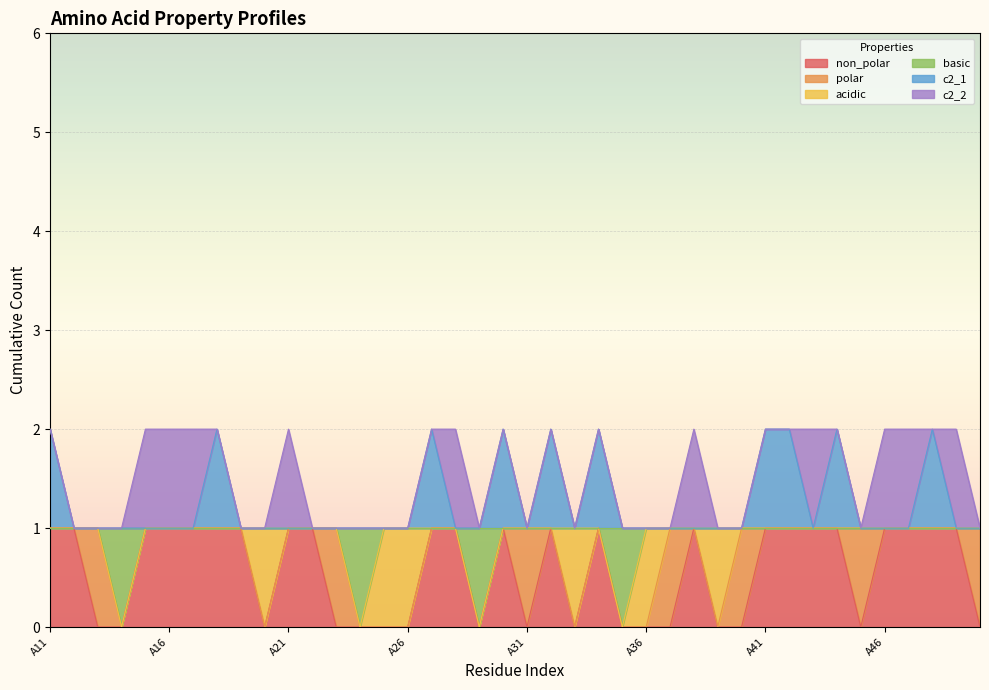

What is the value of the basic point at the 9th from the left?

1